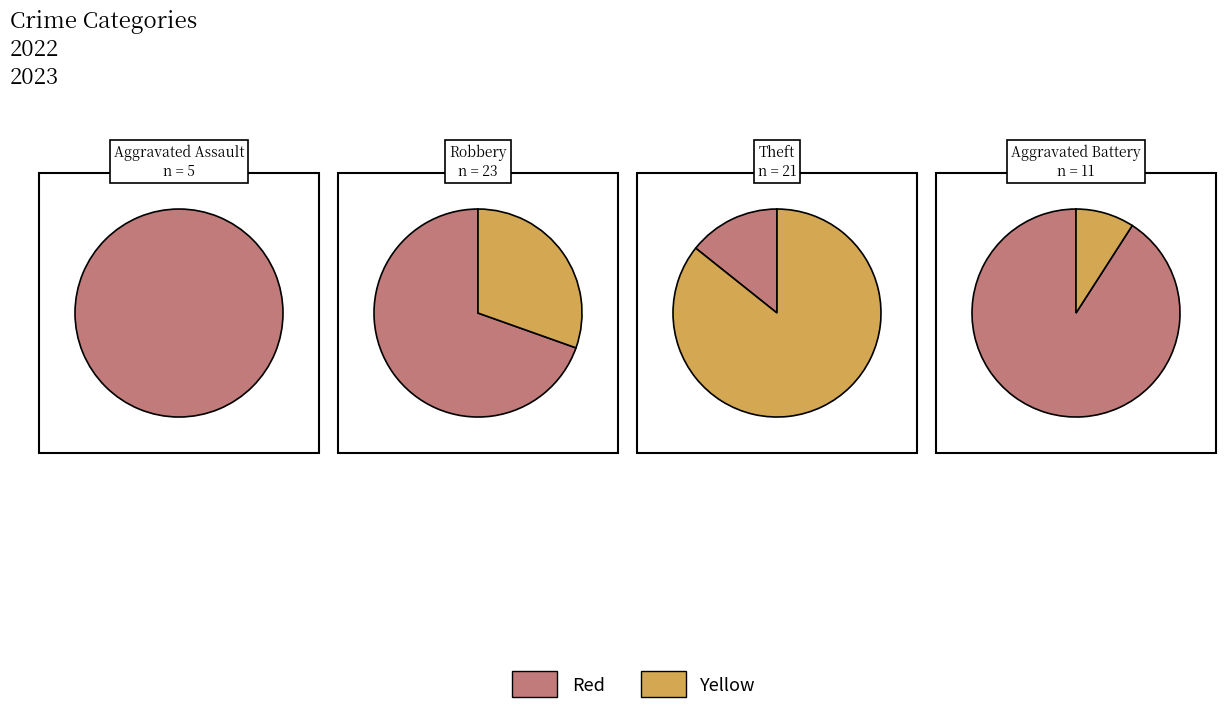

How much of the chart is everything except 4?

96.8%